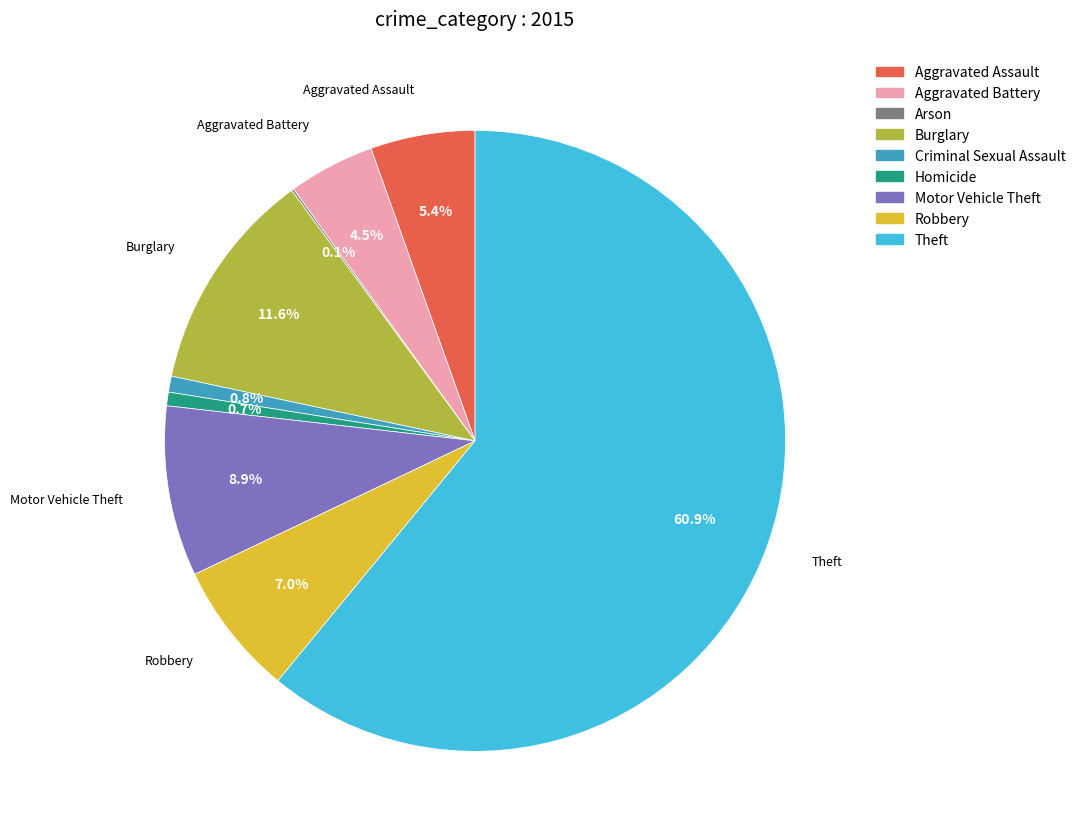

What is the majority slice?

Theft